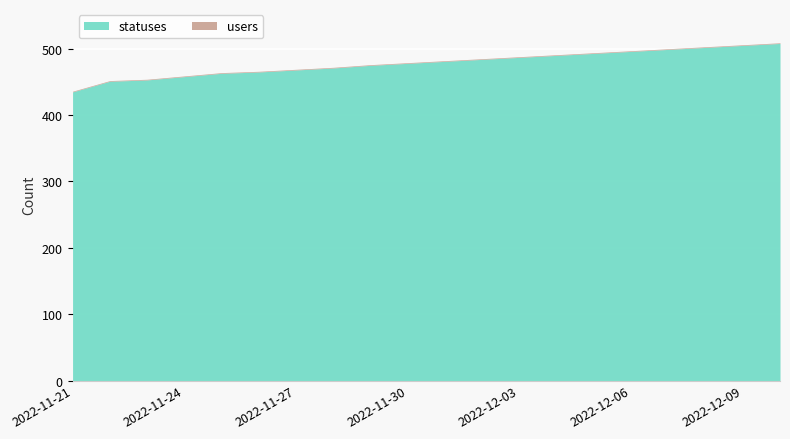

At which label is statuses closest to 471?

2022-11-28